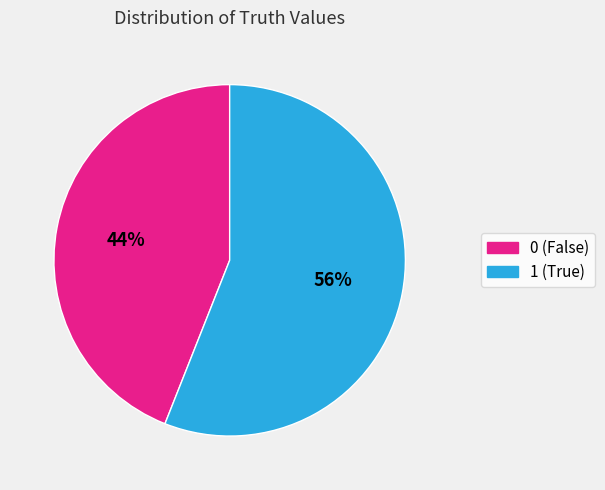

Is 1 the majority of the pie?

Yes